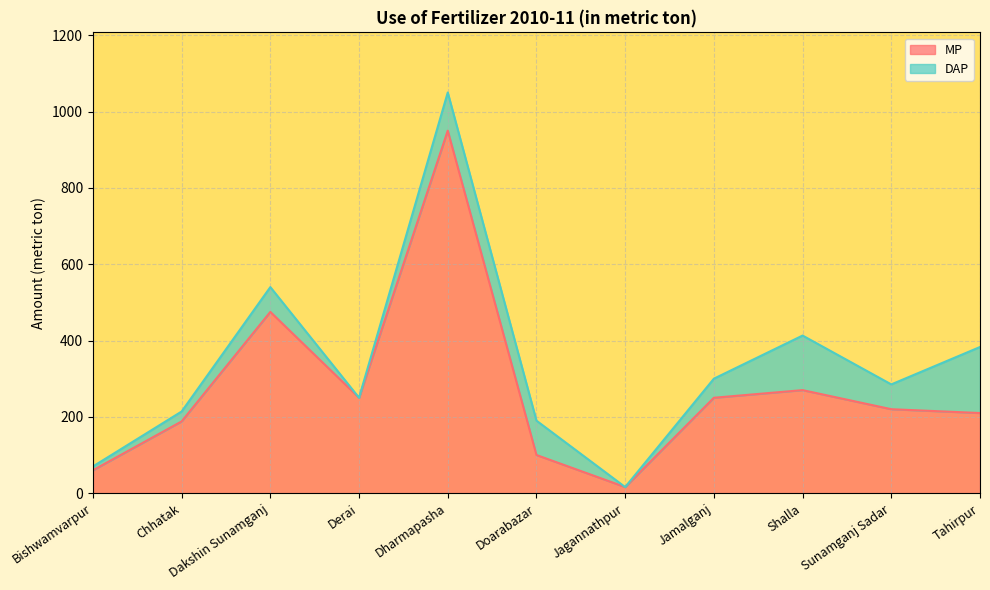

Rank the categories by value from lowest to highest.

Jagannathpur, Bishwamvarpur, Doarabazar, Chhatak, Tahirpur, Sunamganj Sadar, Derai, Jamalganj, Shalla, Dakshin Sunamganj, Dharmapasha